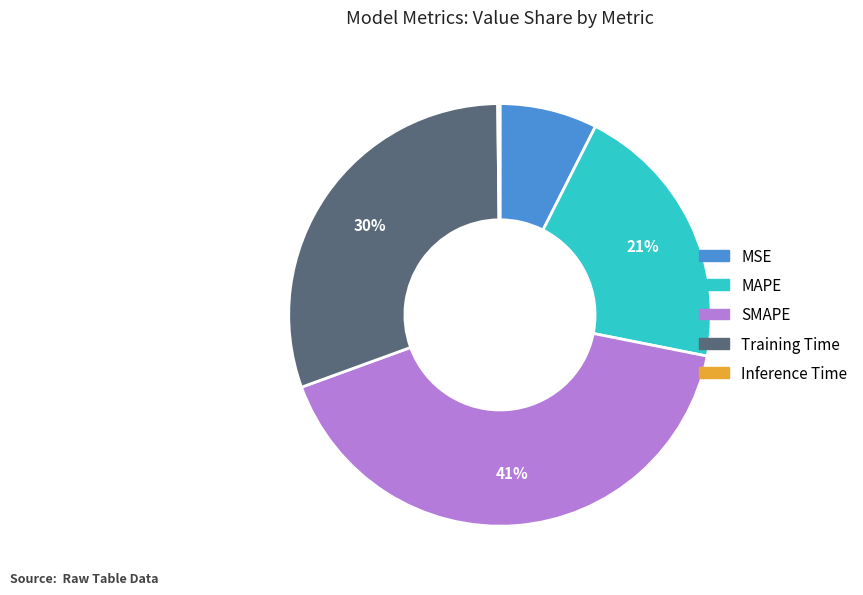

True or false: SMAPE accounts for 41% of the total.

True